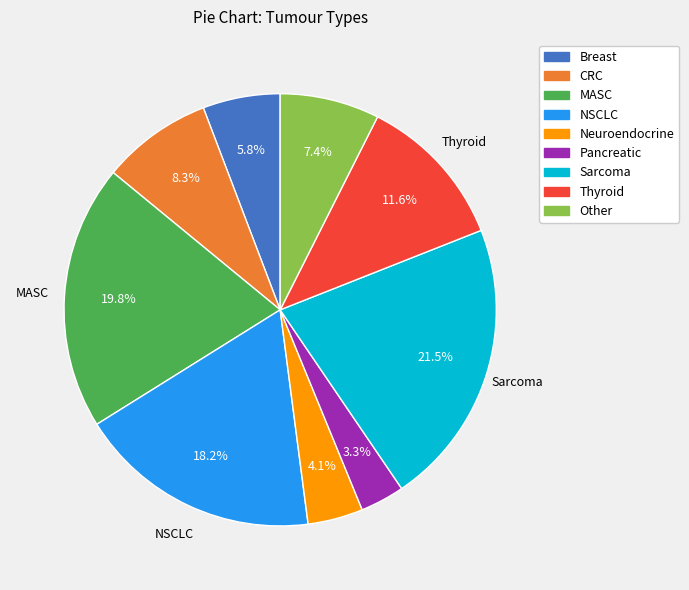

How many segments does this pie chart have?

9